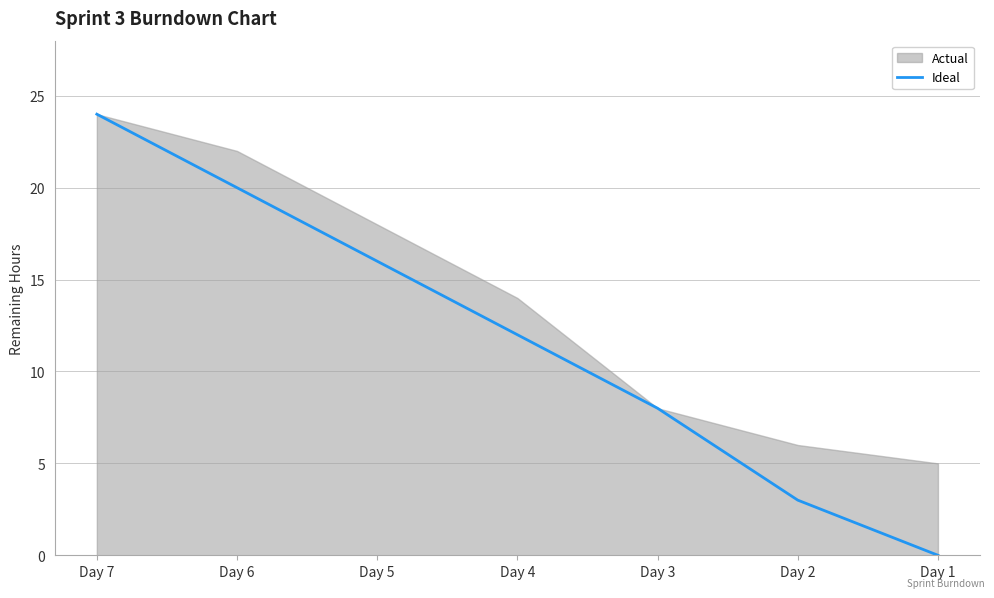

The chart shows a value of 0 at Day 1. True or false?

True